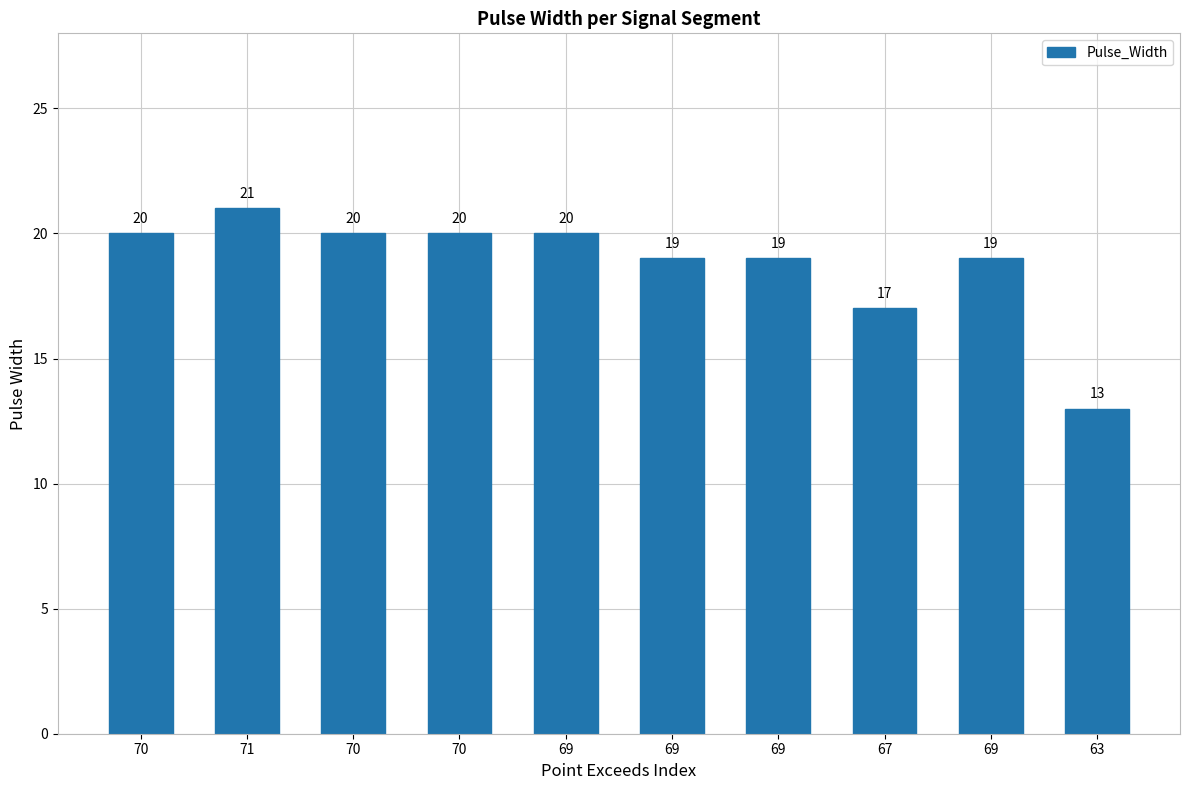

What is the minimum value shown in the chart?

13